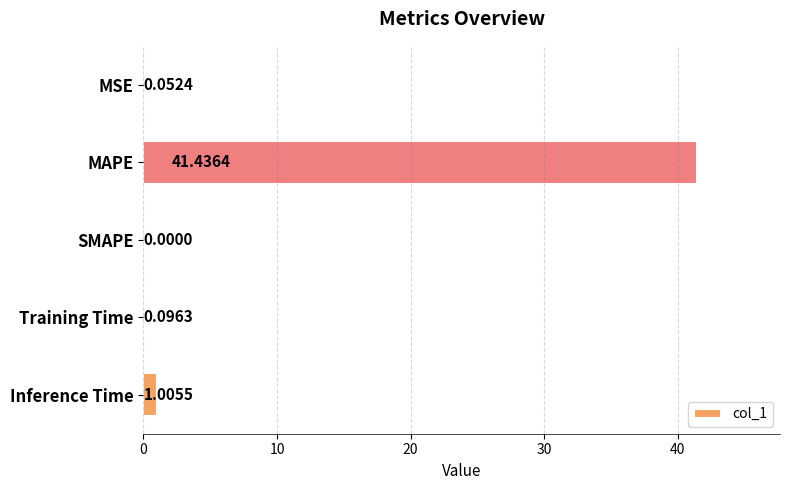

At which category does the chart reach its peak across all series?

MAPE